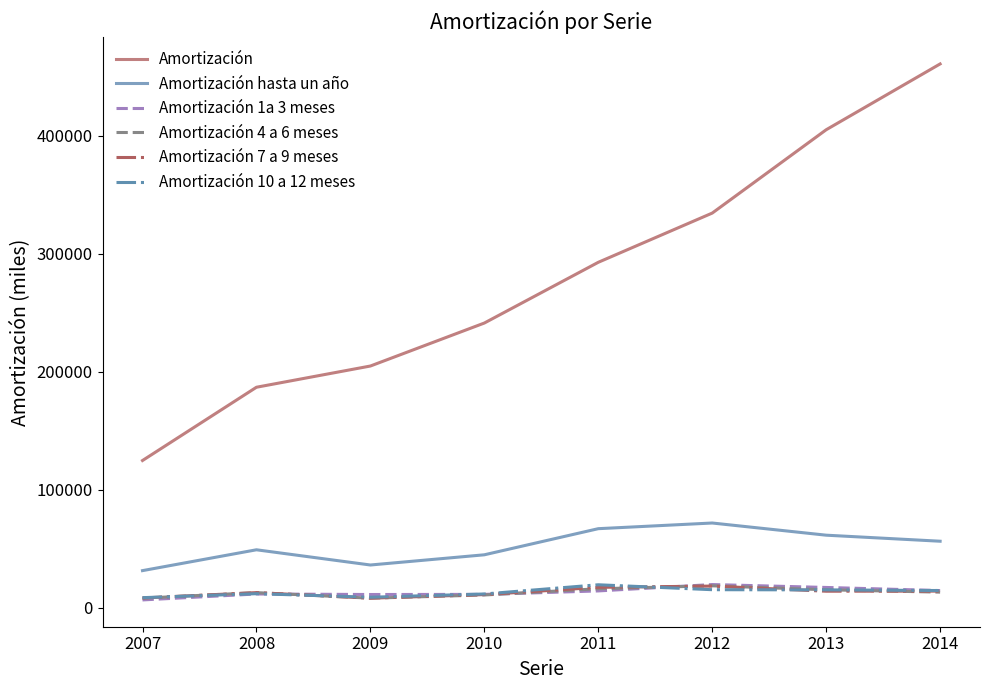

At how many categories does at least one series exceed 251343?

4